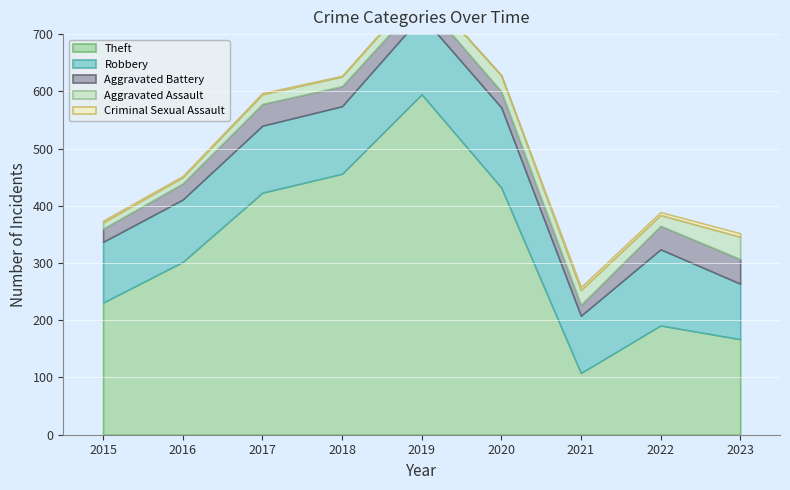

At which category is the sum across all series the highest?

2019